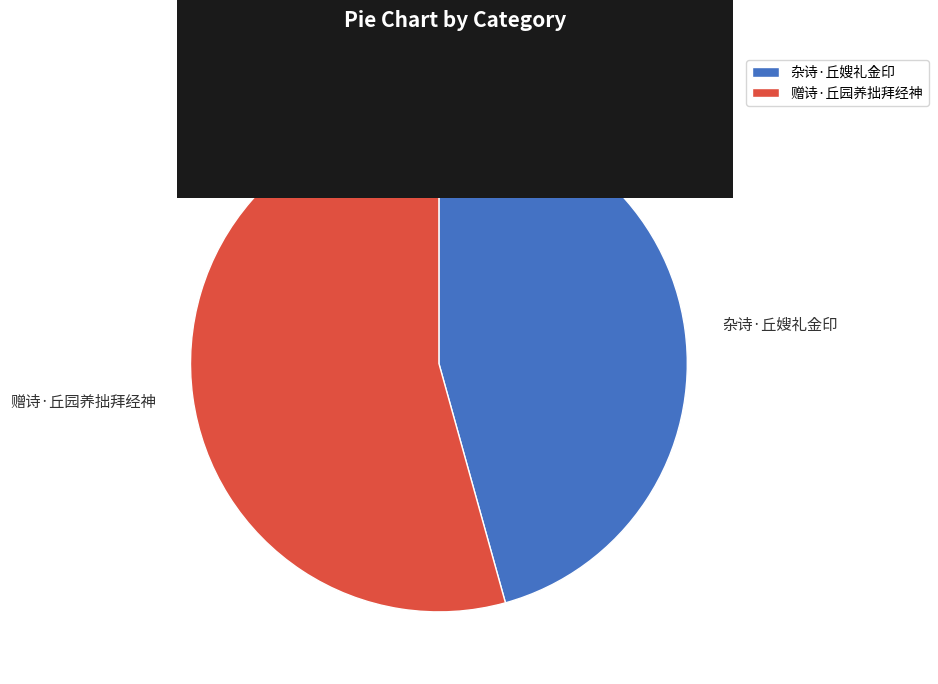

Rank the categories by value from lowest to highest.

杂诗·丘嫂礼金印, 赠诗·丘园养拙拜经神